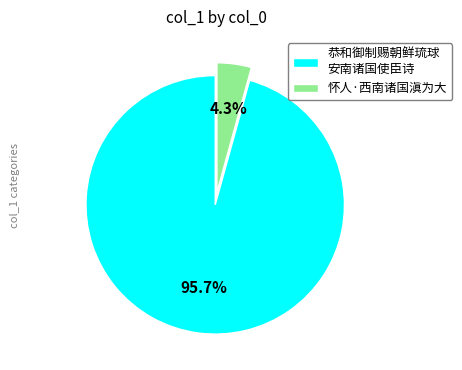

Which category has the biggest portion of the pie?

恭和御制赐朝鲜琉球 安南诸国使臣诗